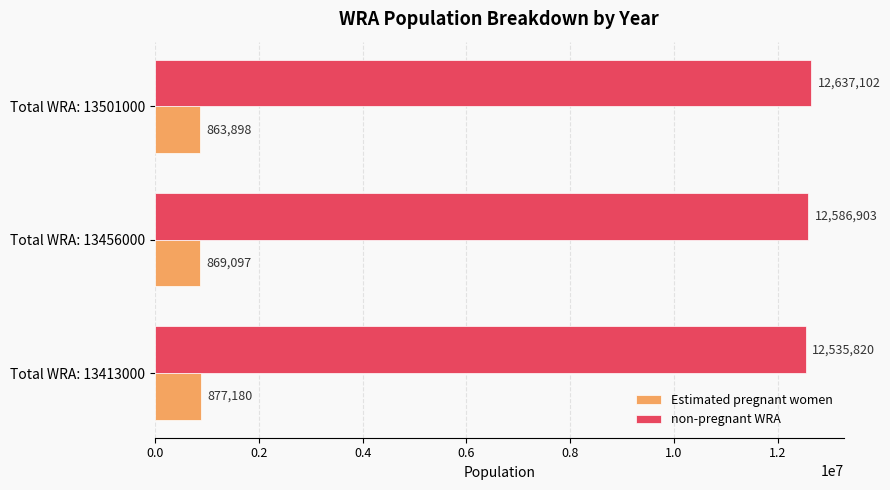

What is the sum of all Estimated pregnant women values?

2610174.6